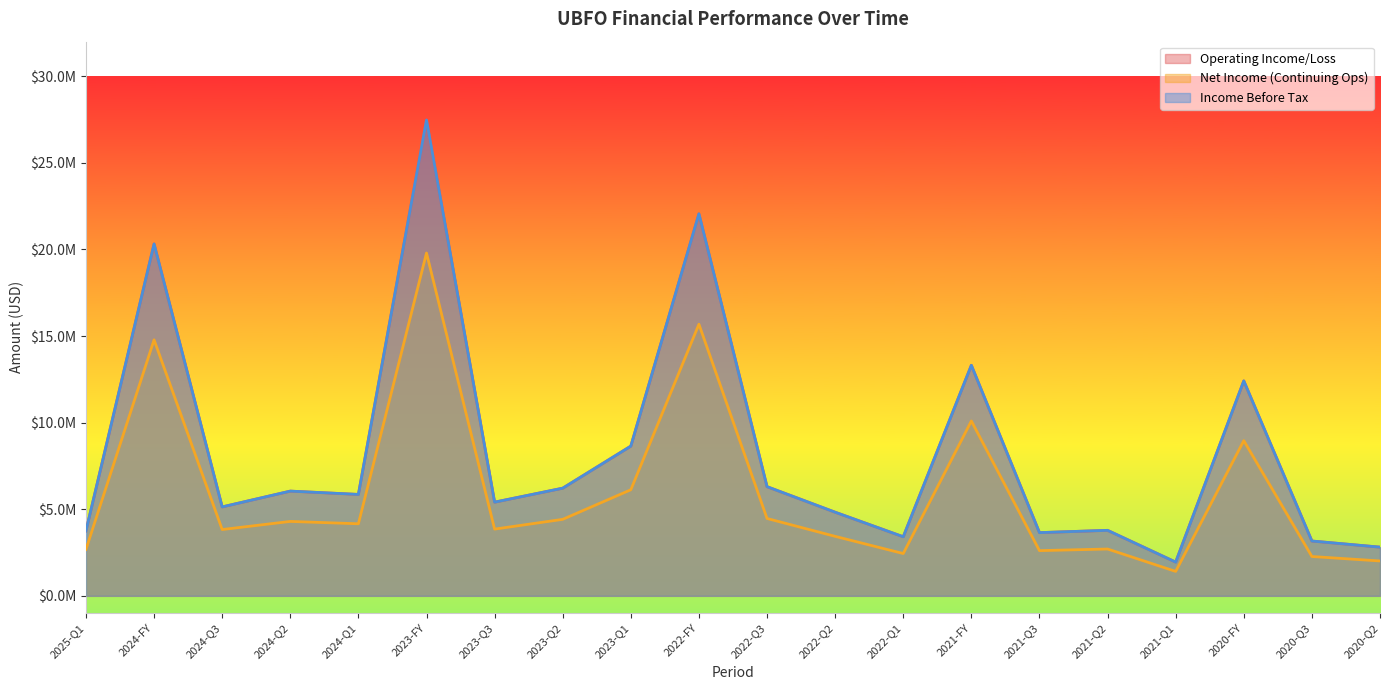

Reading left to right, what are all the values shown in this chart?

Operating Income/Loss: 3752000	20320000	5135000	6047000	5856000	27476000	5410000	6217000	8646000	22059000	6304000	4829000	3411000	13314000	3650000	3782000	1948000	12412000	3165000	2812000
Net Income (Continuing Ops): 2682000	14783000	3829000	4297000	4161000	19796000	3853000	4417000	6125000	15686000	4467000	3435000	2443000	10098000	2611000	2704000	1411000	8961000	2271000	2014000
Income Before Tax: 3752000	20320000	5135000	6047000	5856000	27476000	5410000	6217000	8646000	22059000	6304000	4829000	3411000	13314000	3650000	3782000	1948000	12412000	3165000	2812000